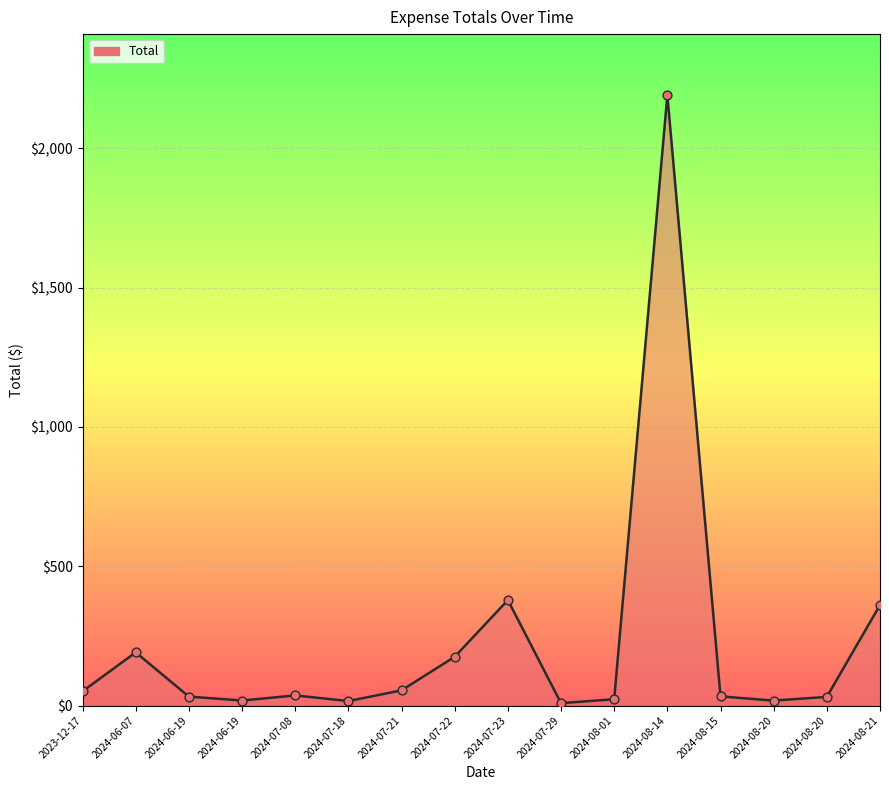

Does the chart have visible grid lines?

Yes